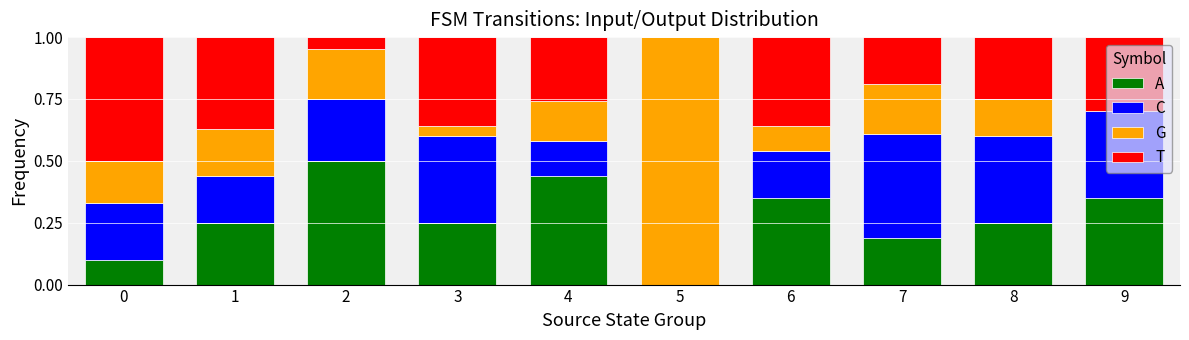

Is it true that A equals 0.6 at 4?

False